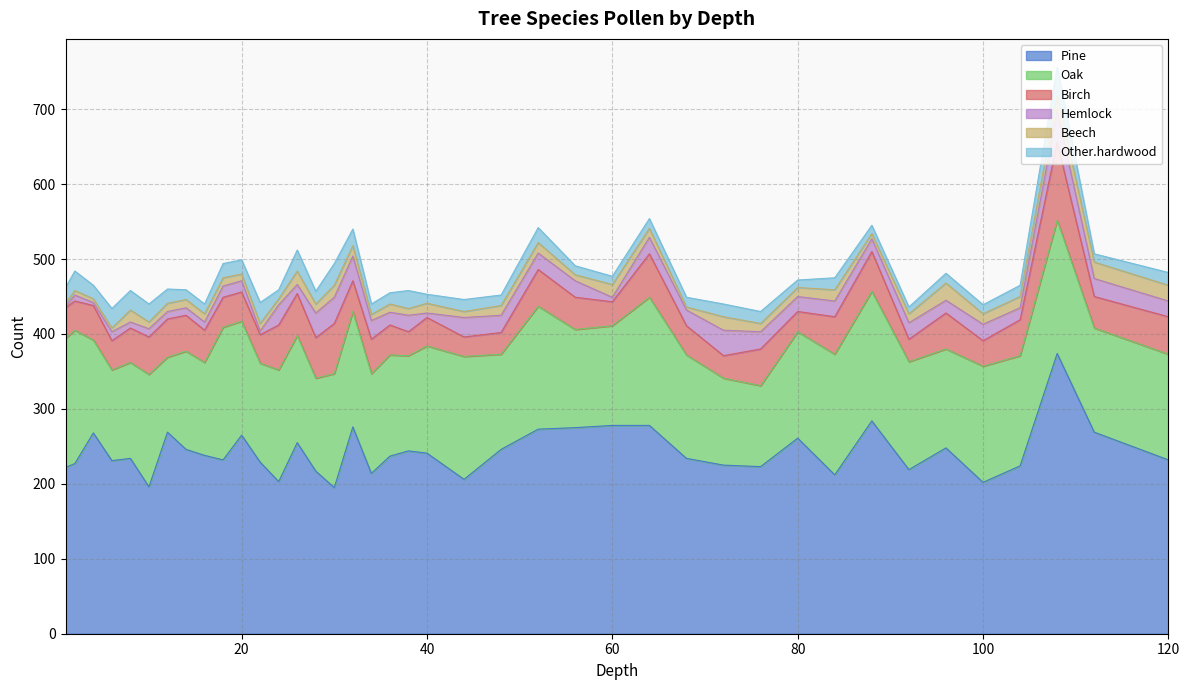

What is the total value across all series at 20?

499